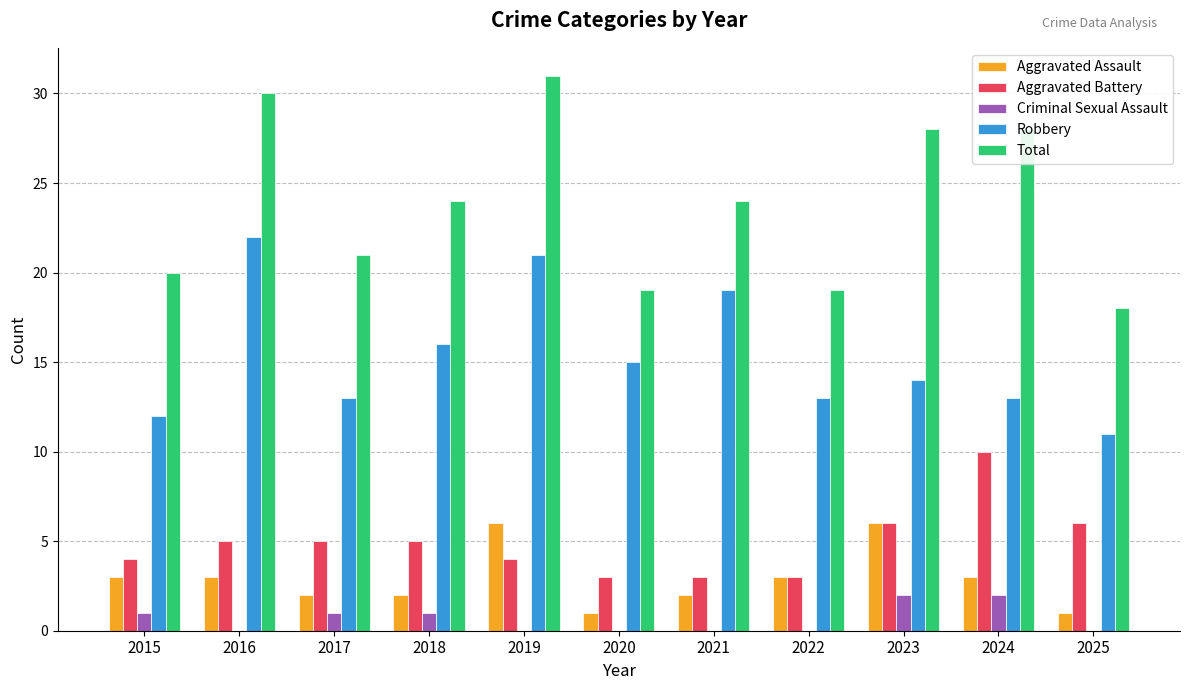

Reading left to right, what are all the values shown in this chart?

Aggravated Assault: 3	3	2	2	6	1	2	3	6	3	1
Aggravated Battery: 4	5	5	5	4	3	3	3	6	10	6
Criminal Sexual Assault: 1	0	1	1	0	0	0	0	2	2	0
Robbery: 12	22	13	16	21	15	19	13	14	13	11
Total: 20	30	21	24	31	19	24	19	28	28	18